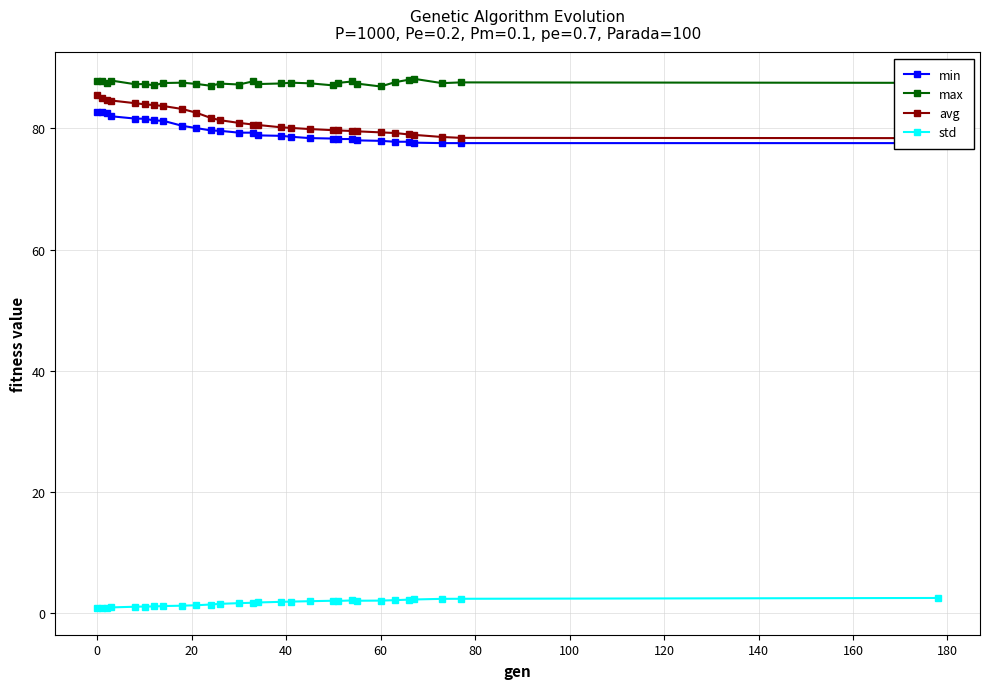

True or false: max and std cross at least once.

False